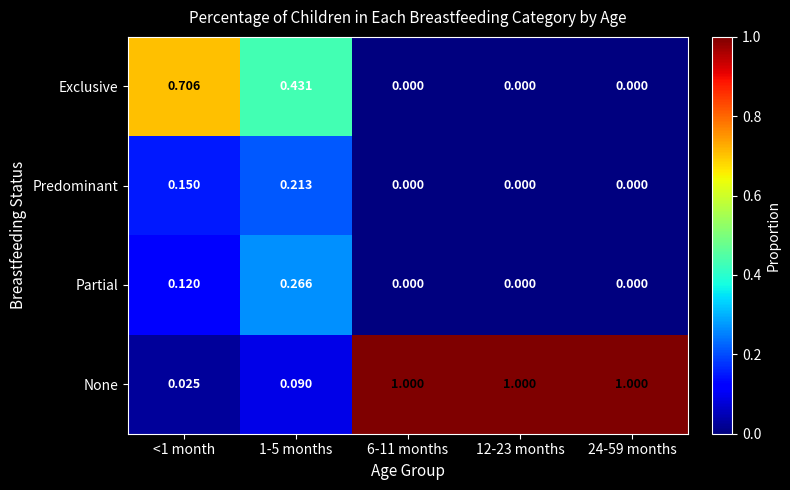

At which category is the sum across all series the highest?

<1 month